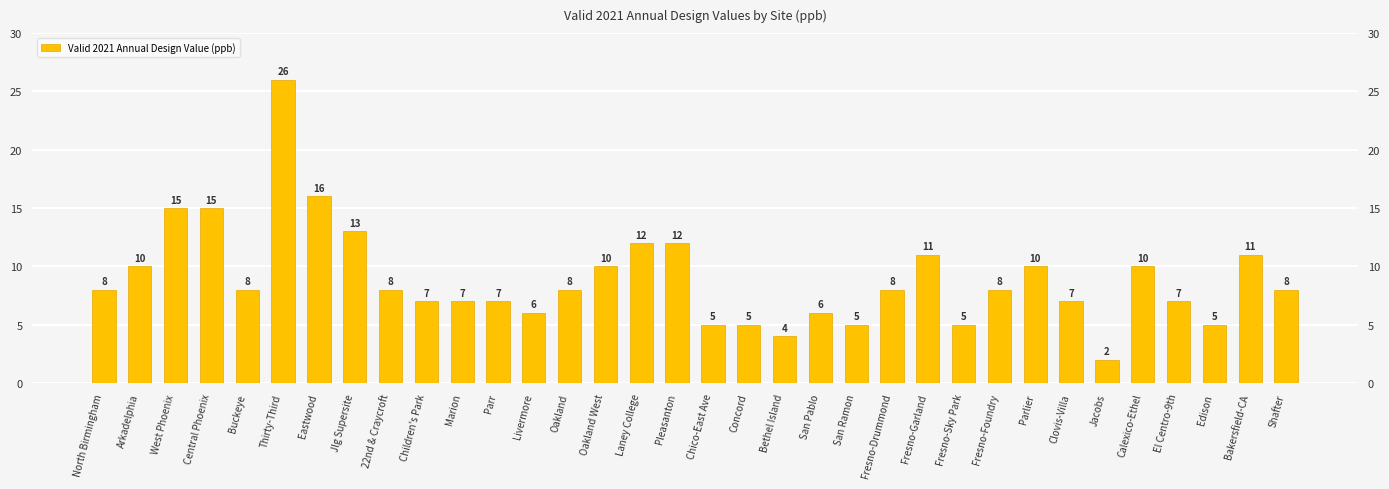

The value at Bakersfield-CA is 11. True or false?

True